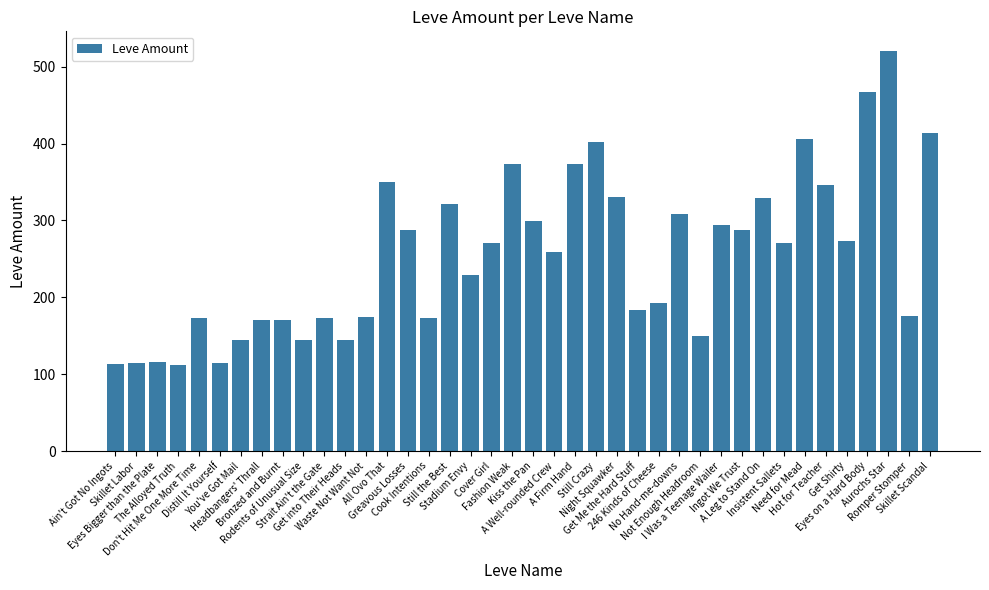

Is it true that the value at Waste Not Want Not is 175?

True